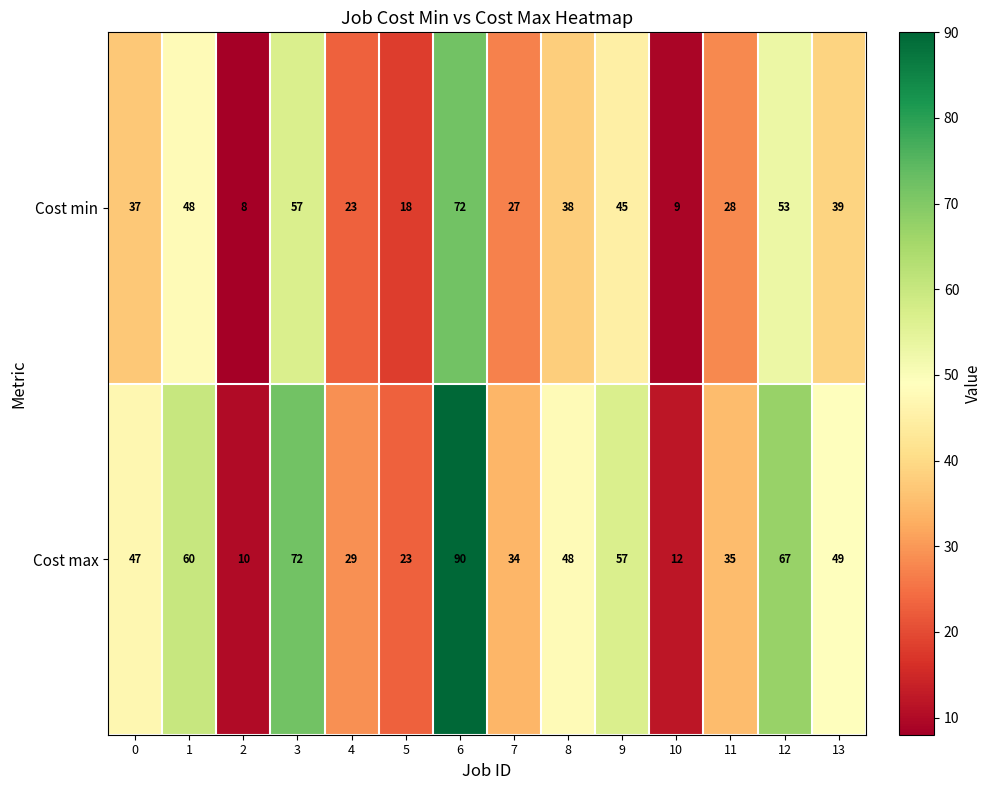

What is the difference between the highest and lowest values at 1?

12